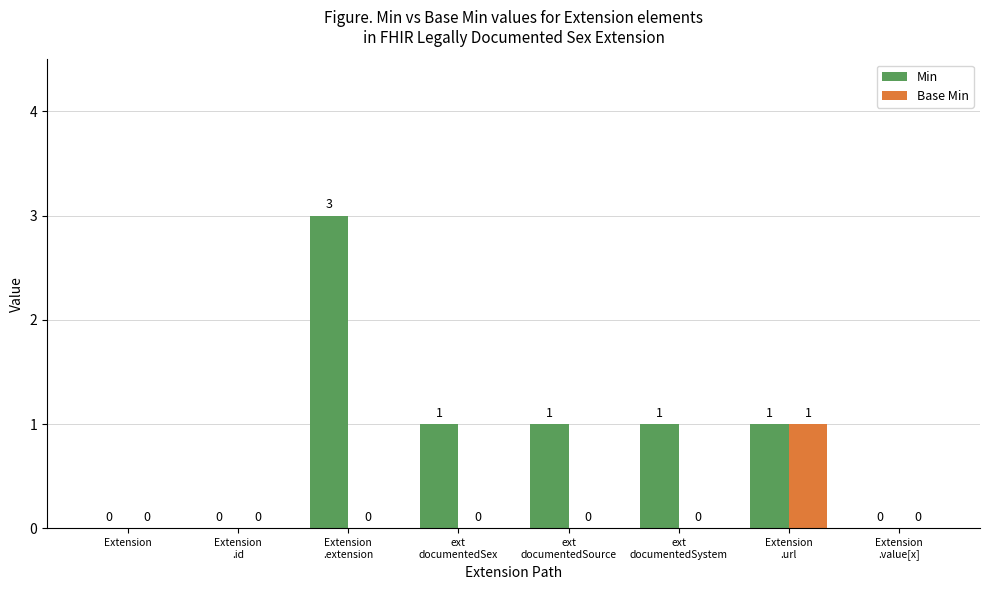

What is the sum of the Min values at Extension
.id and ext
documentedSource?

1